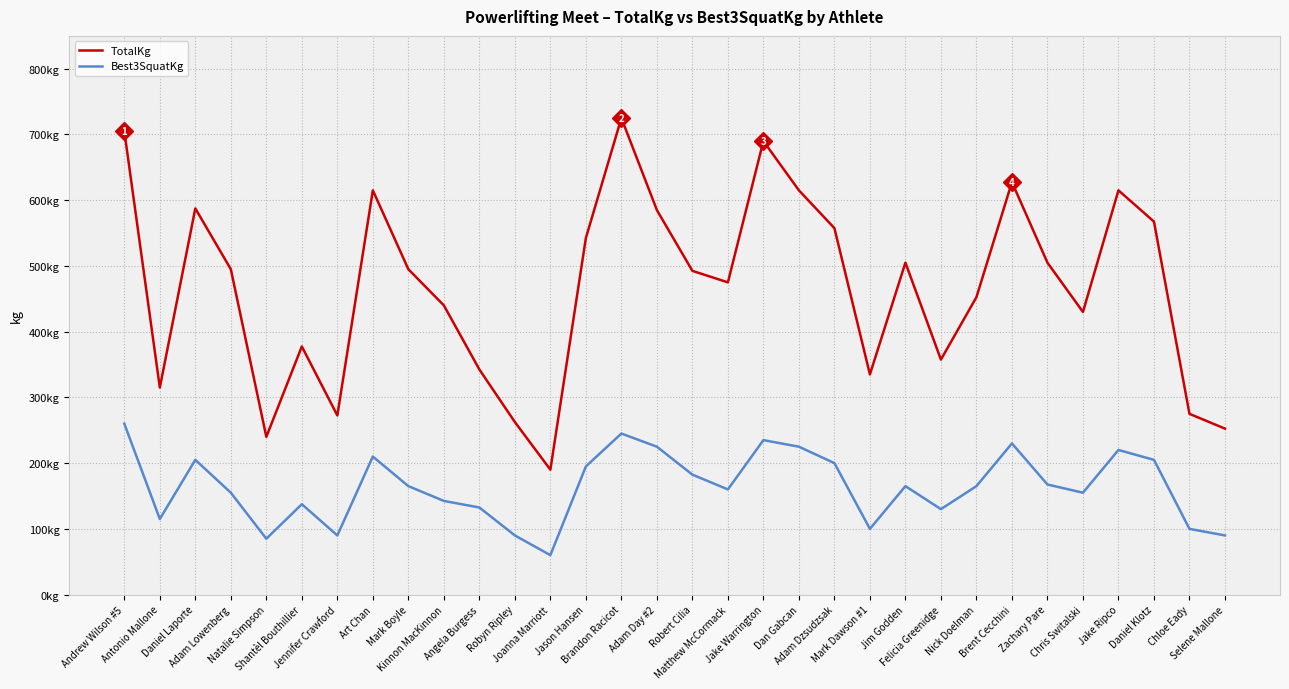

True or false: Best3SquatKg and TotalKg intersect in this chart.

False